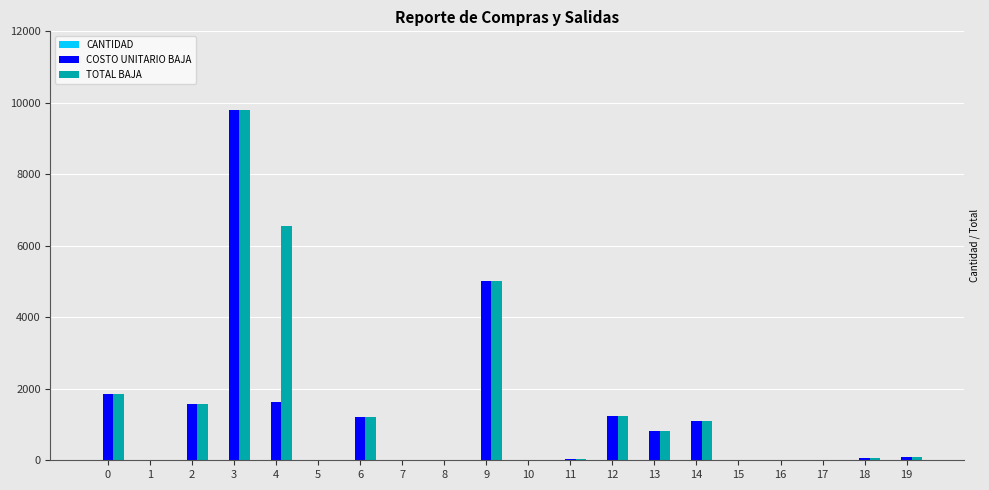

At which category is the sum across all series the highest?

3